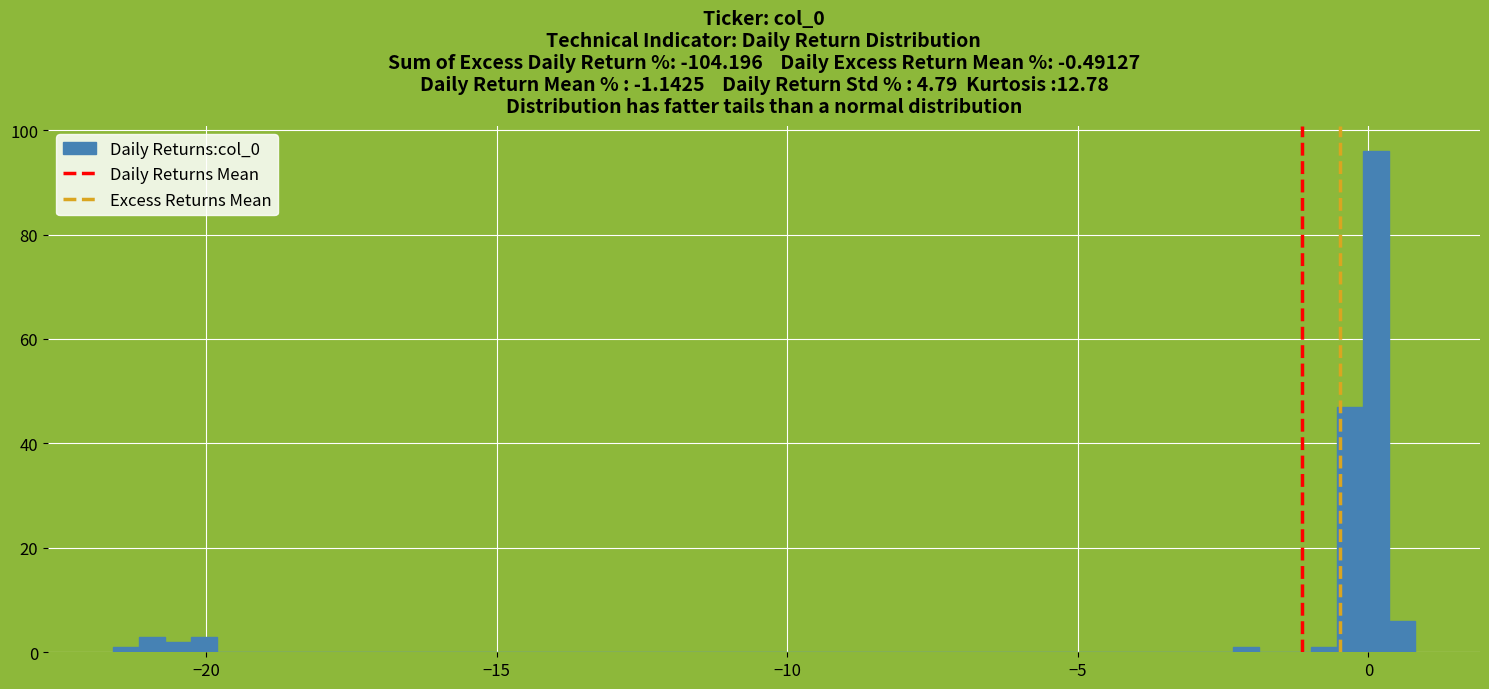

Around what value on the x-axis is the tallest bar? Give the approximate position of its centre, as read against the axis.

0.0